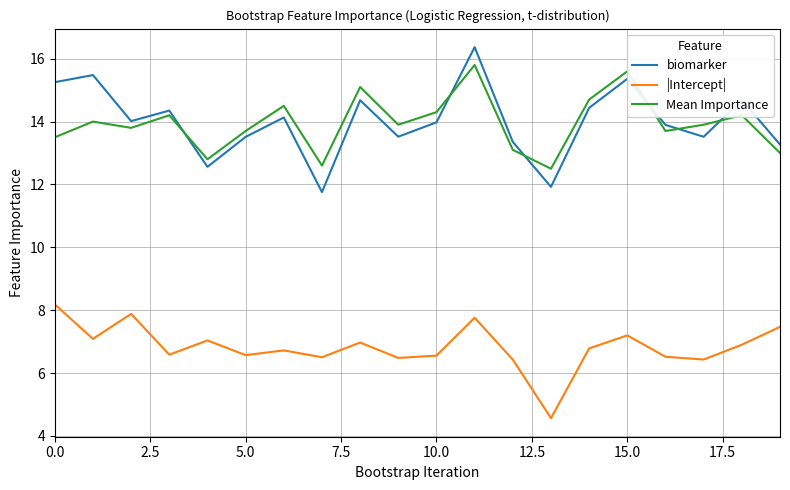

How many interior local valleys does the |Intercept| series have?

7